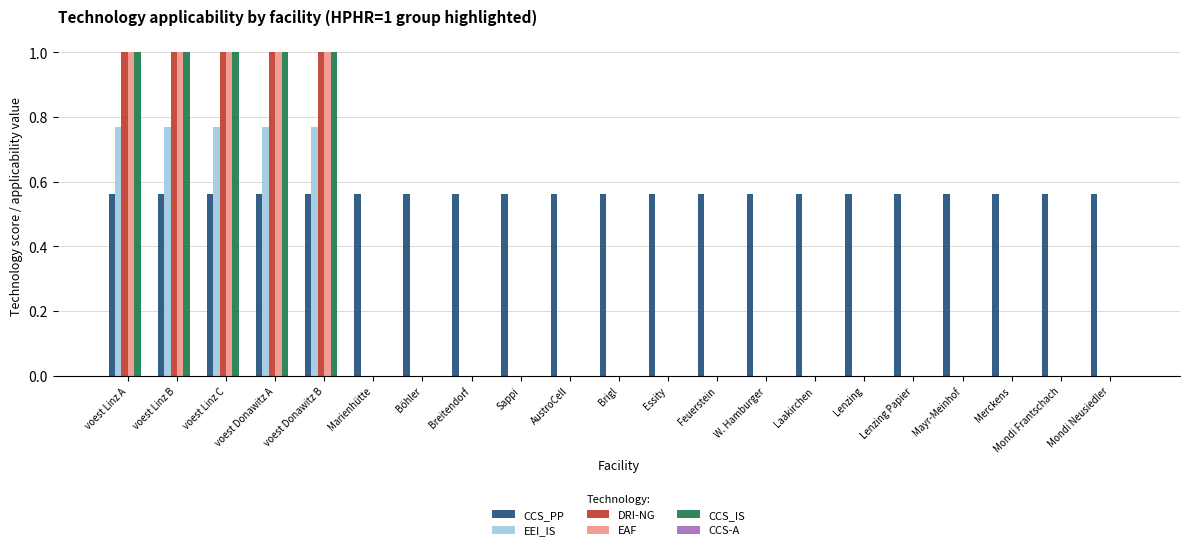

The EAF series shows 1.5 at voest Linz B. True or false?

False